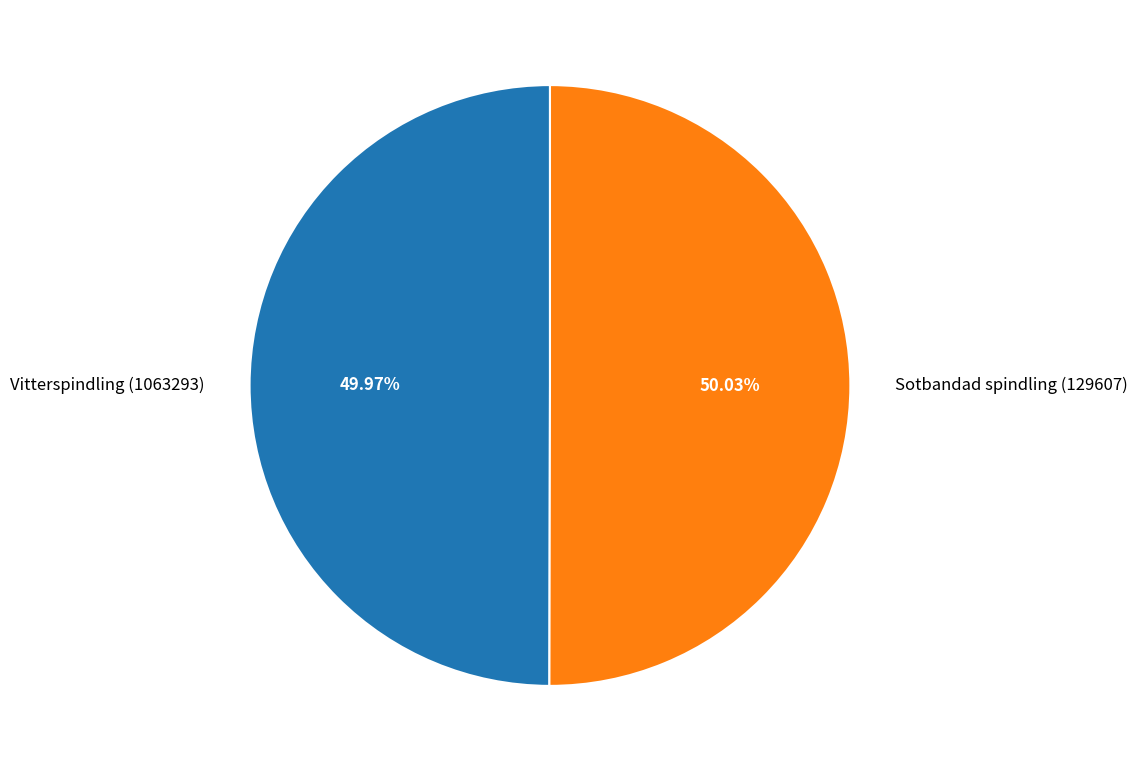

To the nearest percent, what is the average slice percentage?

50%